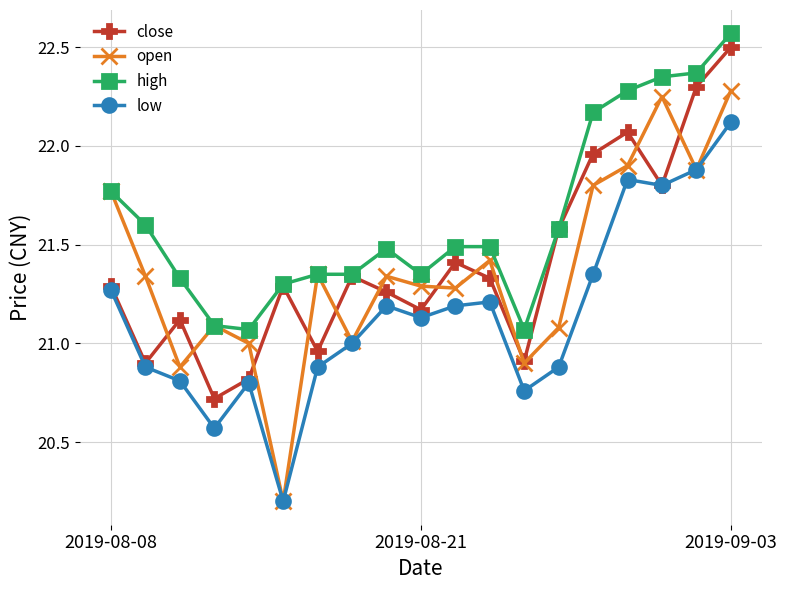

What is the value of the open point at the 6th from the left?

20.2